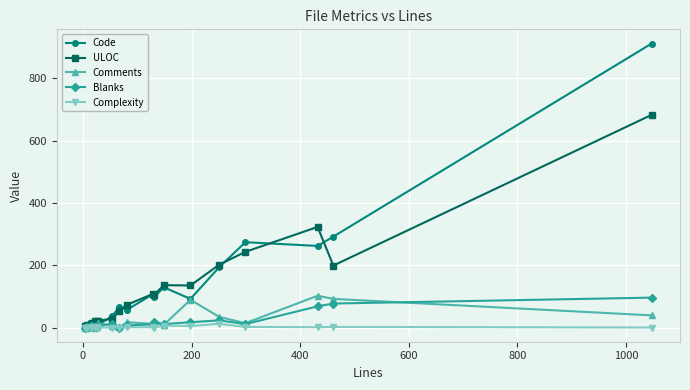

What is the greatest value displayed?

912